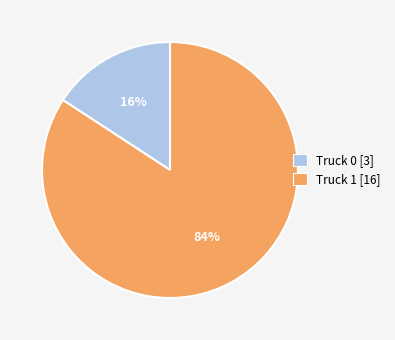

Which has a higher value, Truck 1 or Truck 0?

Truck 1